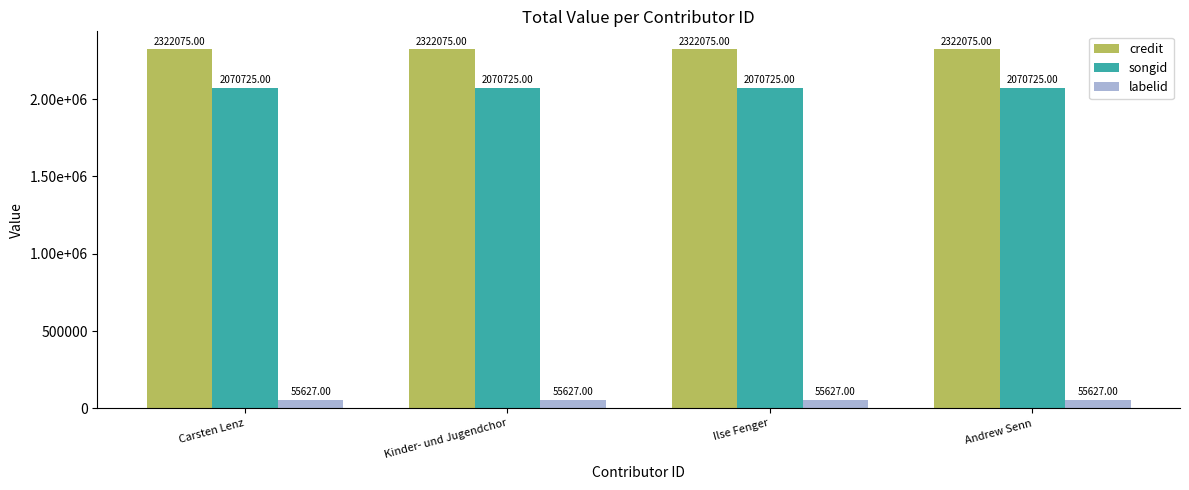

What is the total value across all series at Ilse Fenger?

4448427